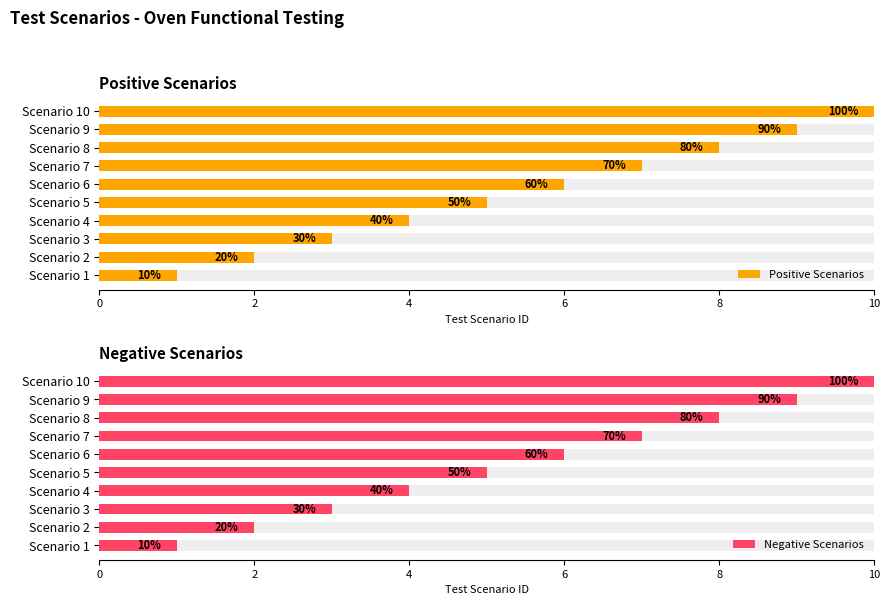

What is the difference between the maximum and second lowest values in the Negative Scenarios series?

8